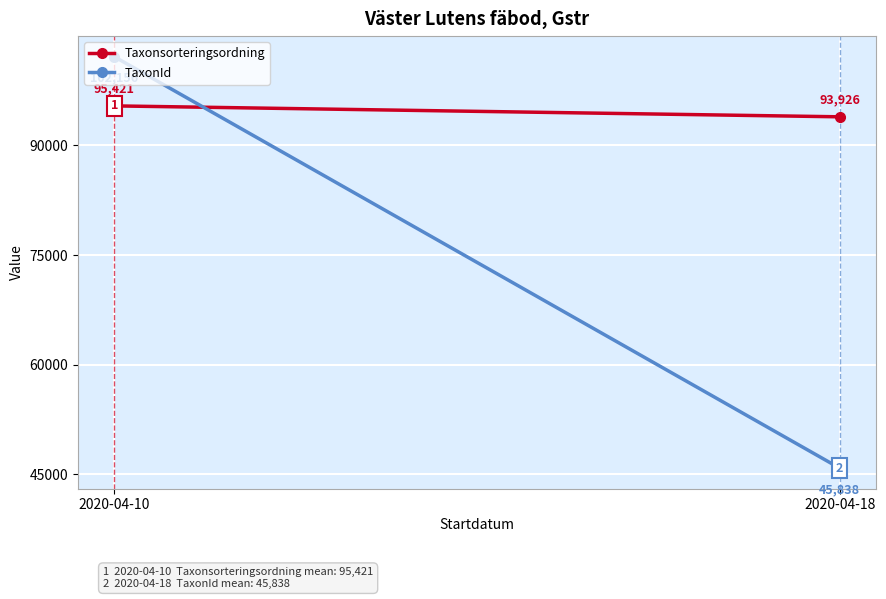

What is the difference between the Taxonsorteringsordning values at 2020-04-10 and 2020-04-18?

1495.2